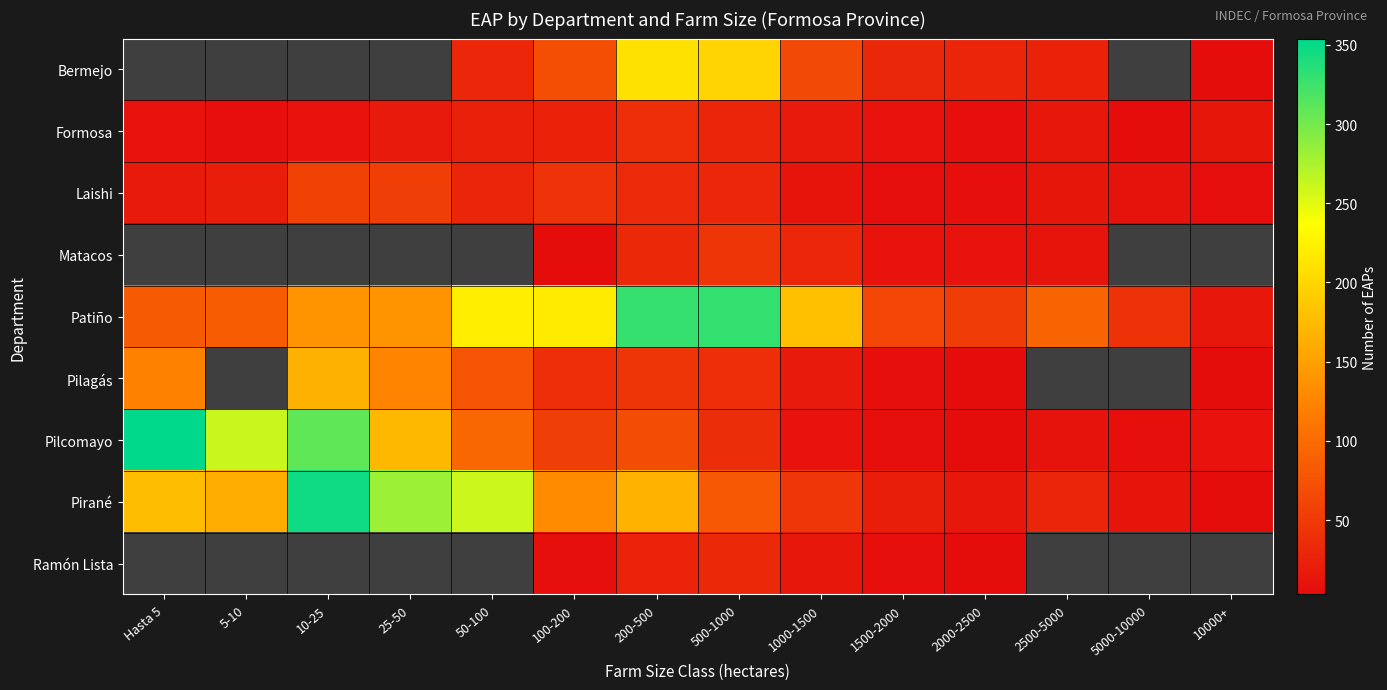

Which category has the lowest value in the Pirané series?

10000+